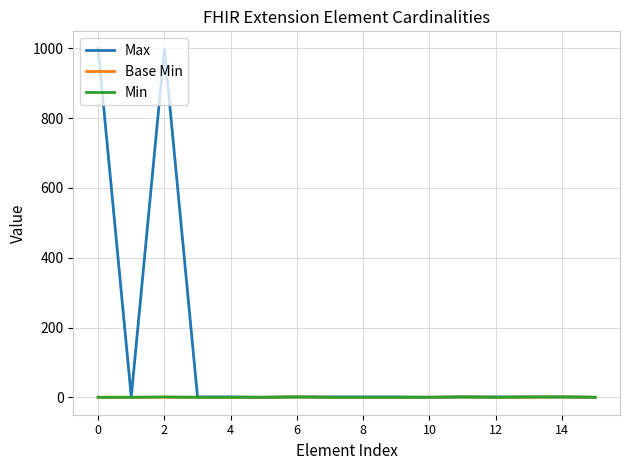

Which series has the largest total across all categories?

Max